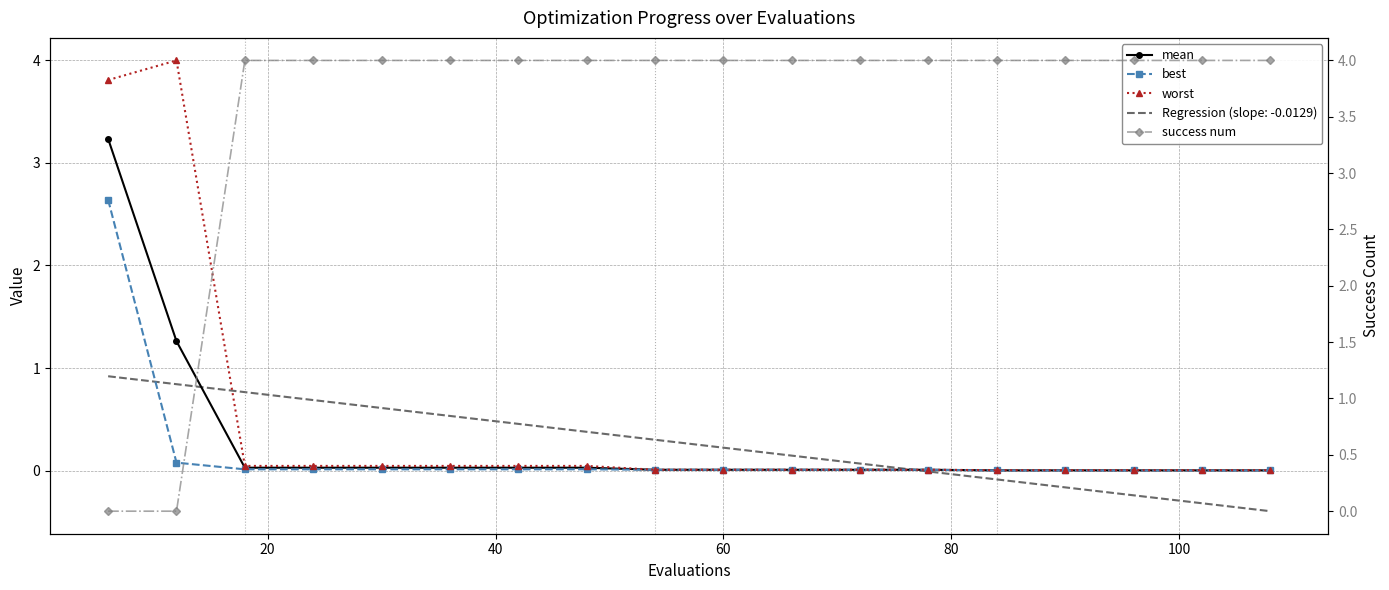

The mean series shows 0.0 at 14. True or false?

False